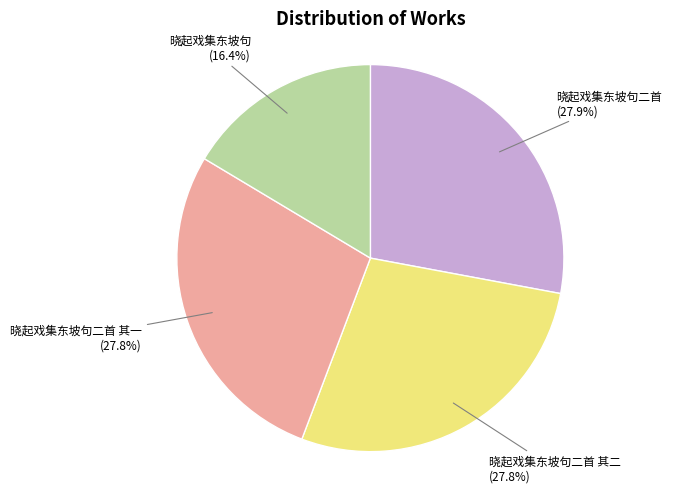

What is the total percentage of 晓起戏集东坡句二首 其二 and 晓起戏集东坡句?

44.2%